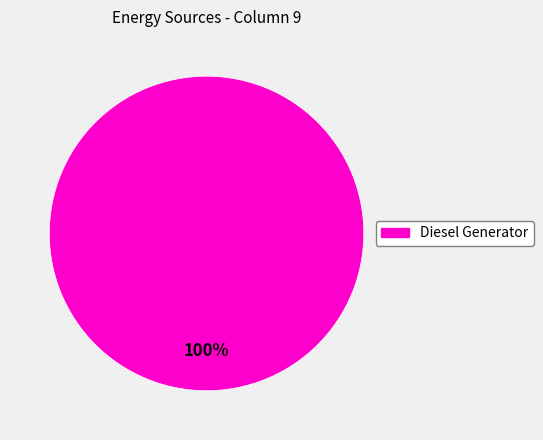

How many slices are in this pie chart?

1